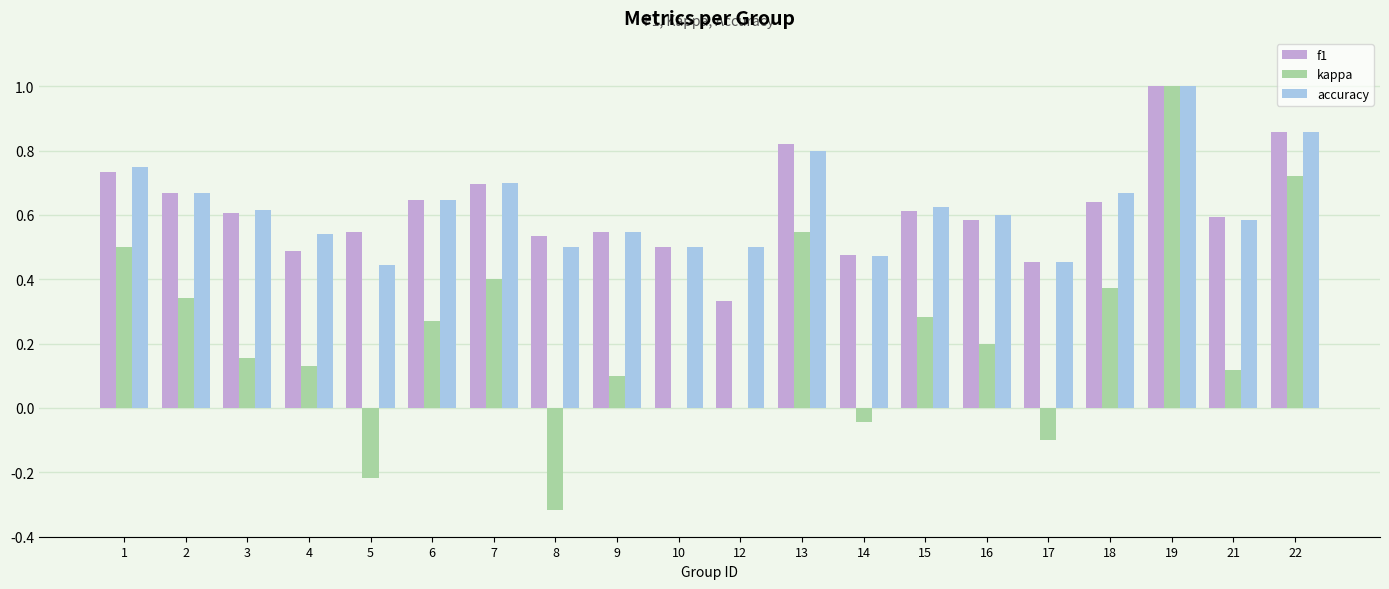

Is the value of accuracy at 8 greater than the value of kappa at 21?

Yes